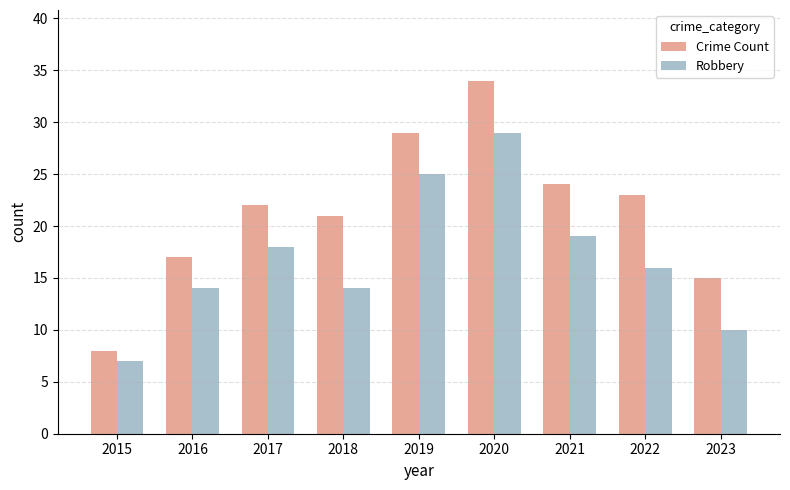

What is the sum of the Robbery values at 2015 and 2017?

25